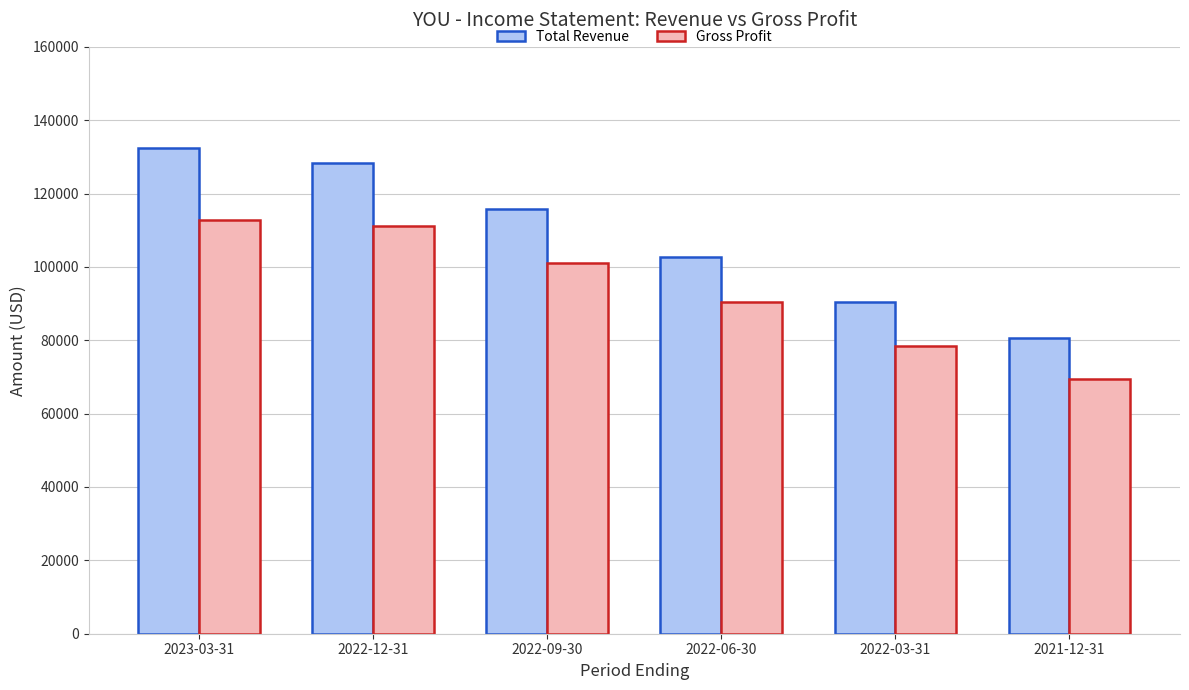

True or false: Gross Profit has a value of 30916 at 2022-09-30.

False